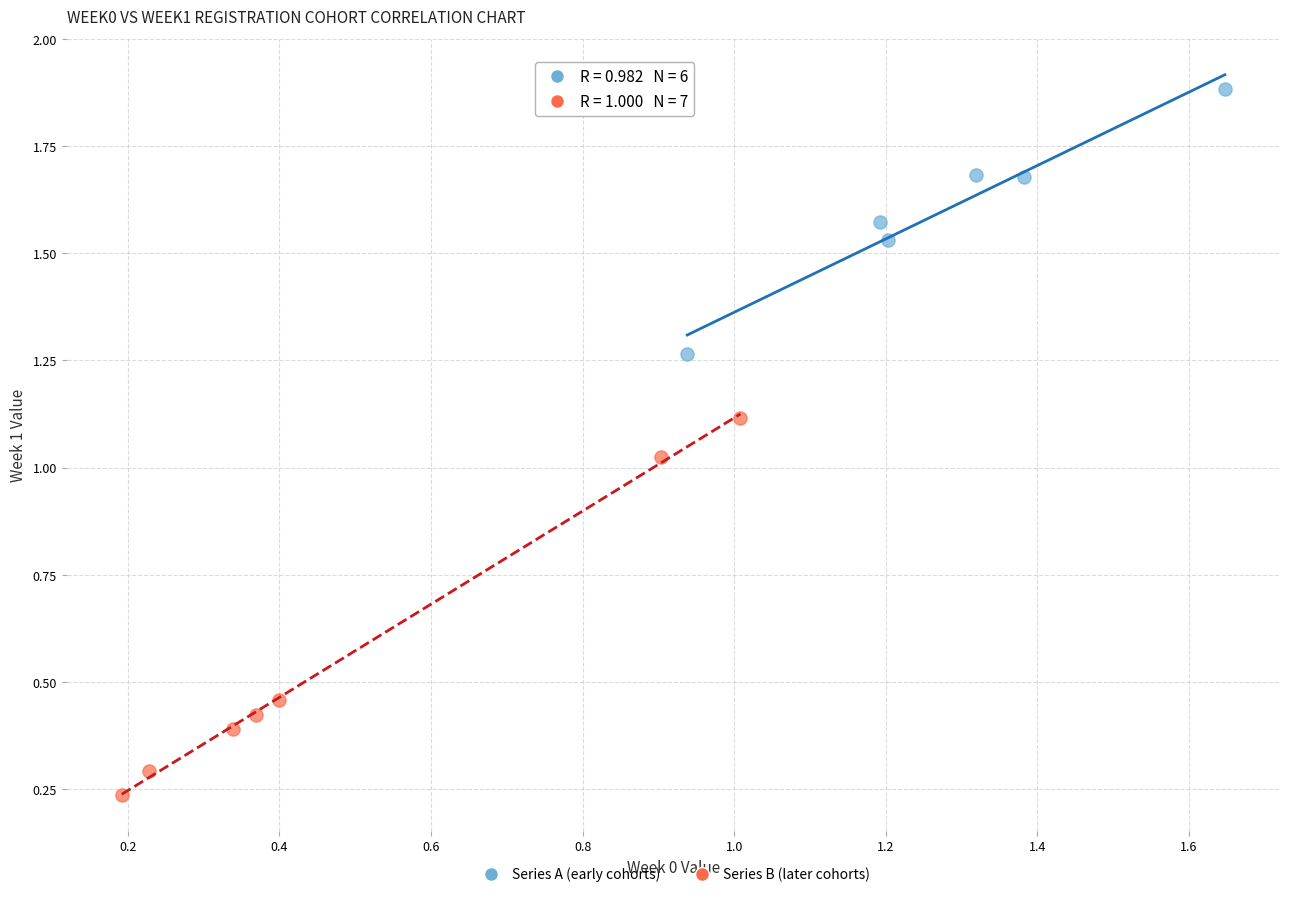

Which series contains the highest Y value?

Series A (early cohorts)